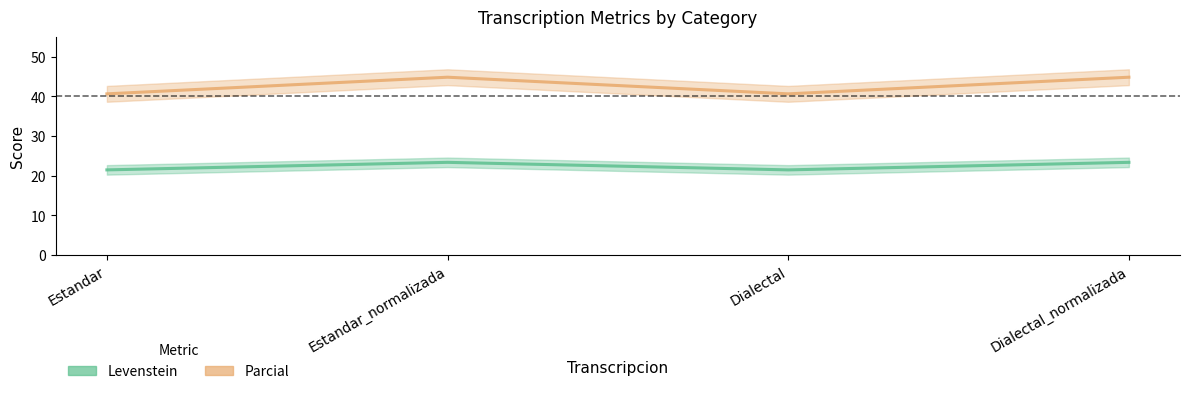

True or false: Parcial and Levenstein intersect in this chart.

False